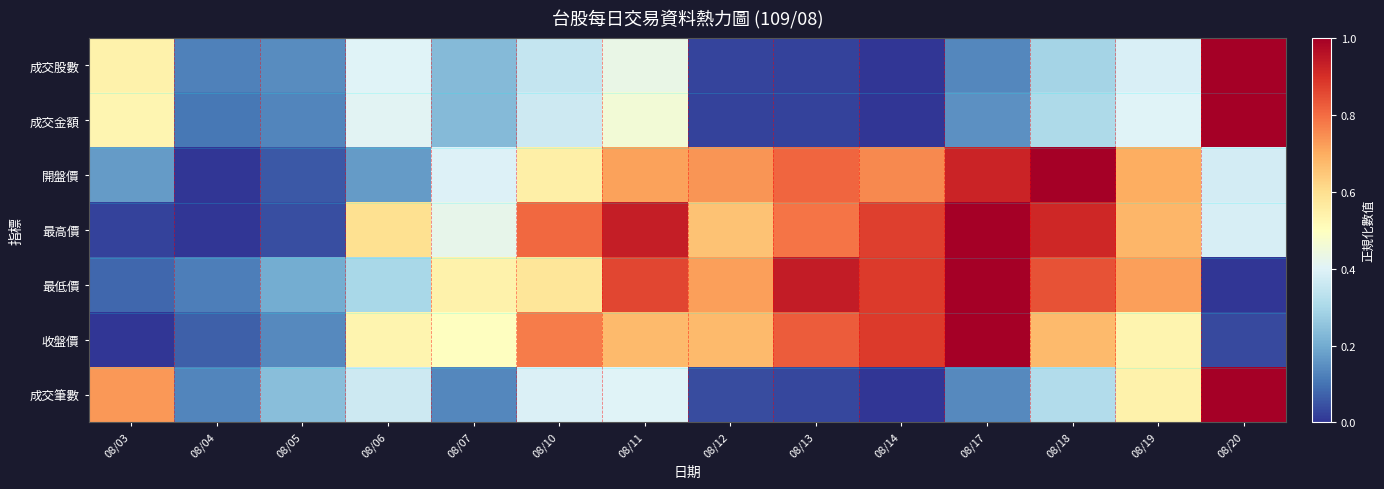

At 08/05, list the series in order from largest to smallest.

成交筆數, 最低價, 成交股數, 收盤價, 成交金額, 開盤價, 最高價